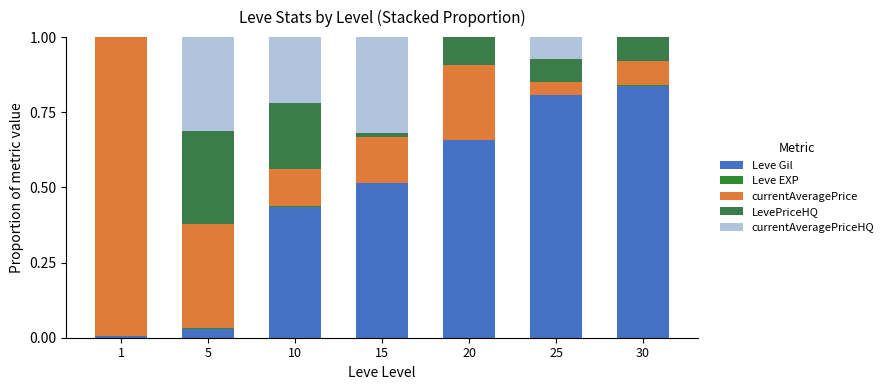

What is the difference between the second highest and minimum values in the currentAveragePriceHQ series?

0.3